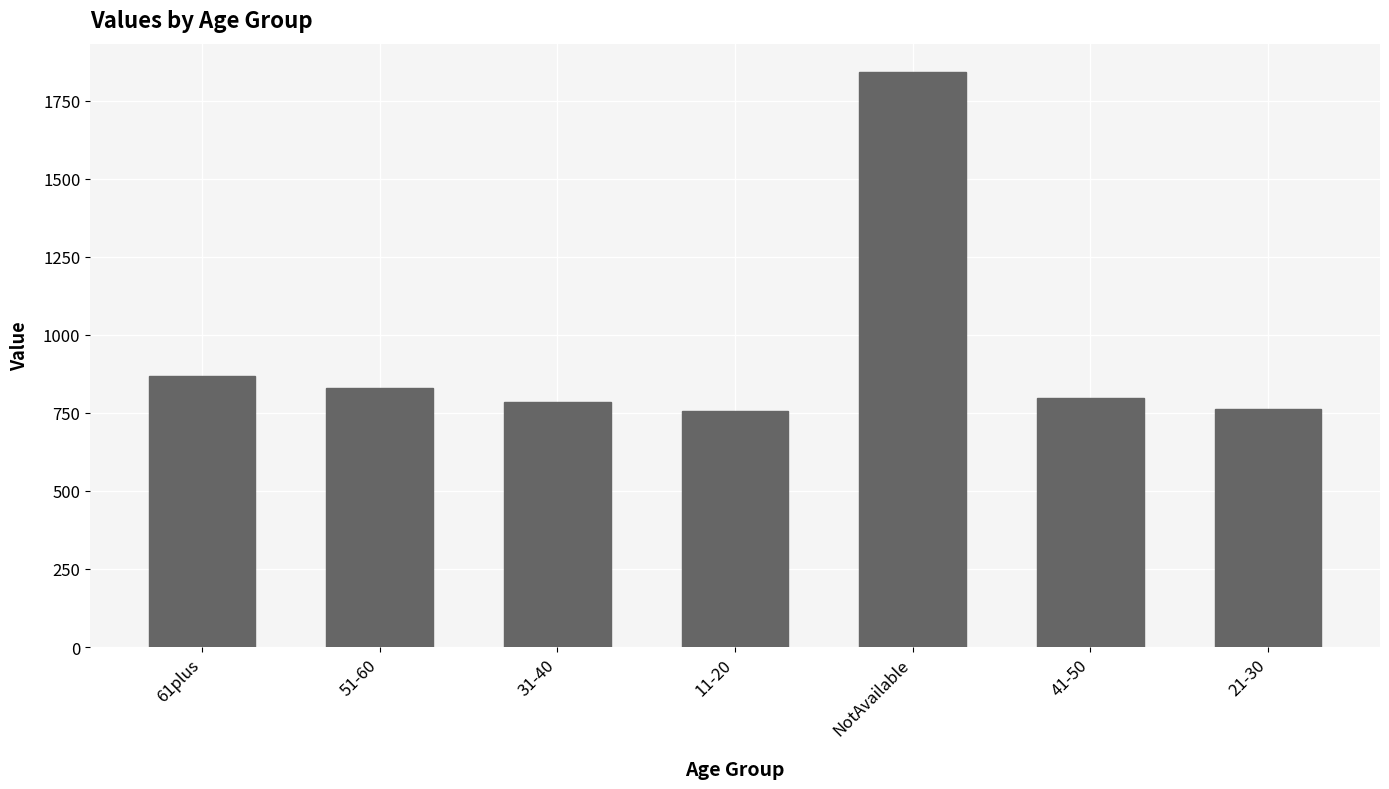

Reading right to left, extract all data points from this chart.

21-30=763.9	41-50=797.6	NotAvailable=1840.2	11-20=755.6	31-40=785.2	51-60=830.7	61plus=866.5